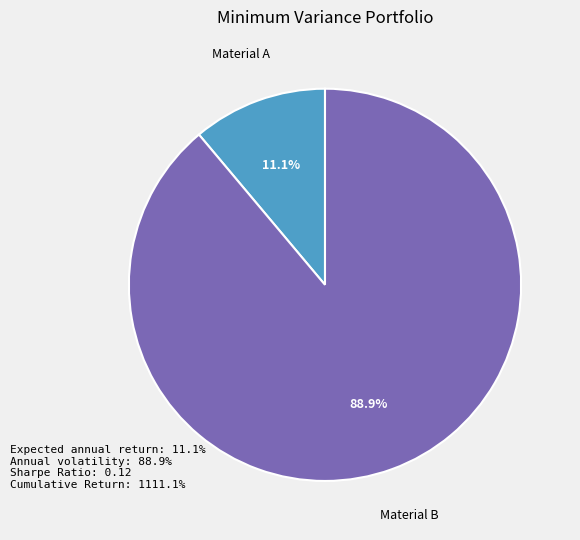

Does any single category account for the majority?

Yes